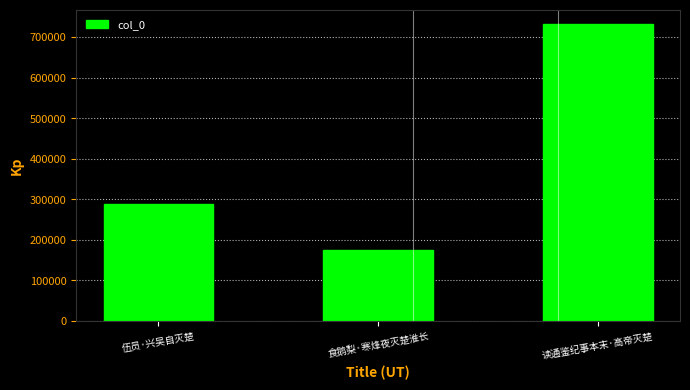

What is the difference between the second highest and minimum values?

113380